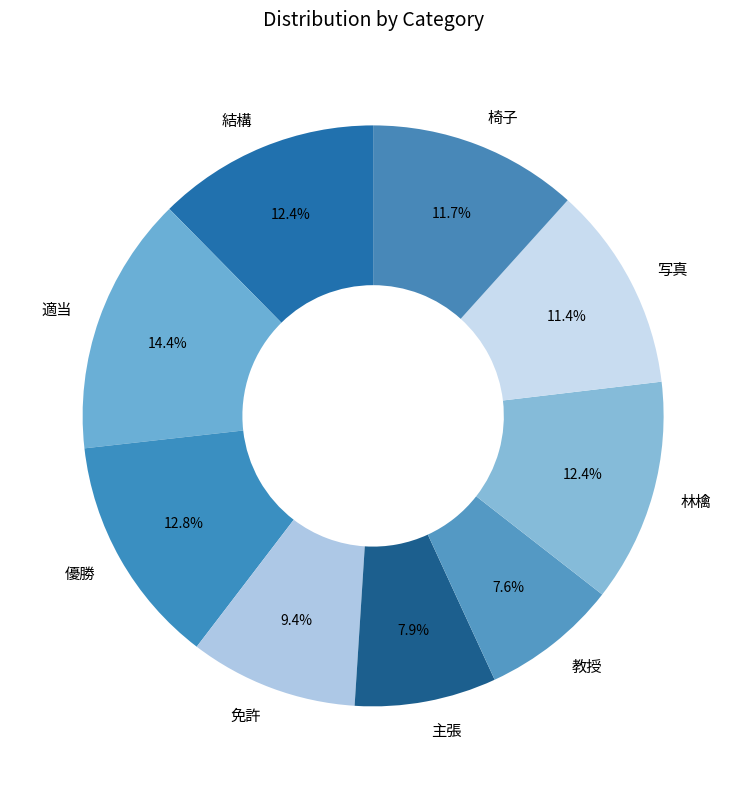

Combined, do 教授 and 写真 account for over 50%?

No